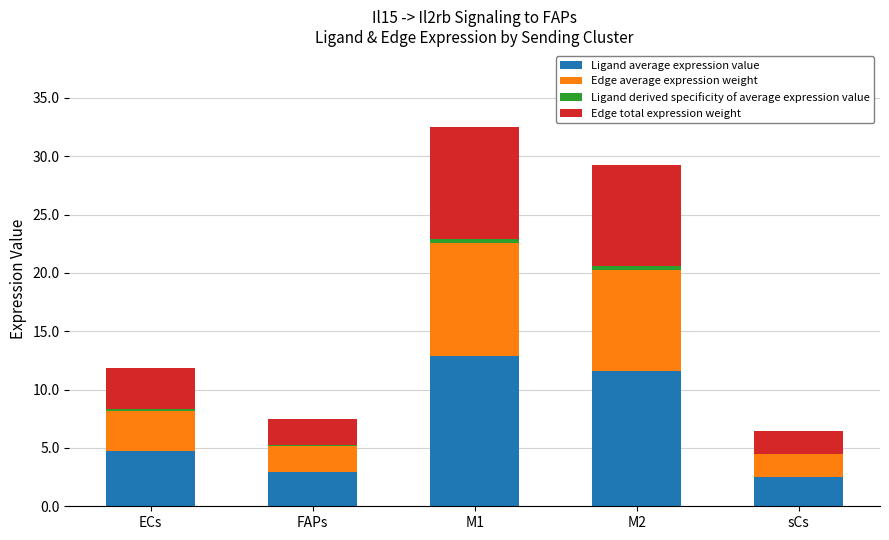

What is the difference between the Ligand average expression value values at sCs and ECs?

2.1